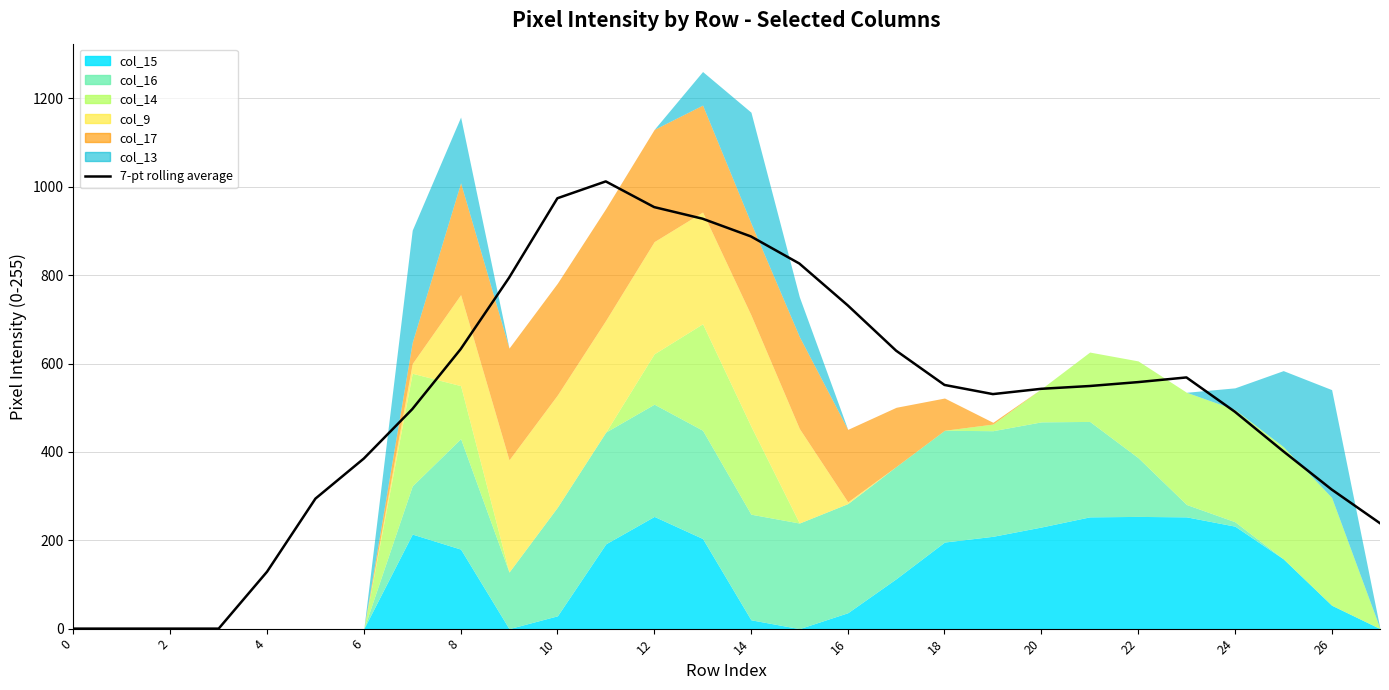

True or false: the data shows 329.5 at 22.

False